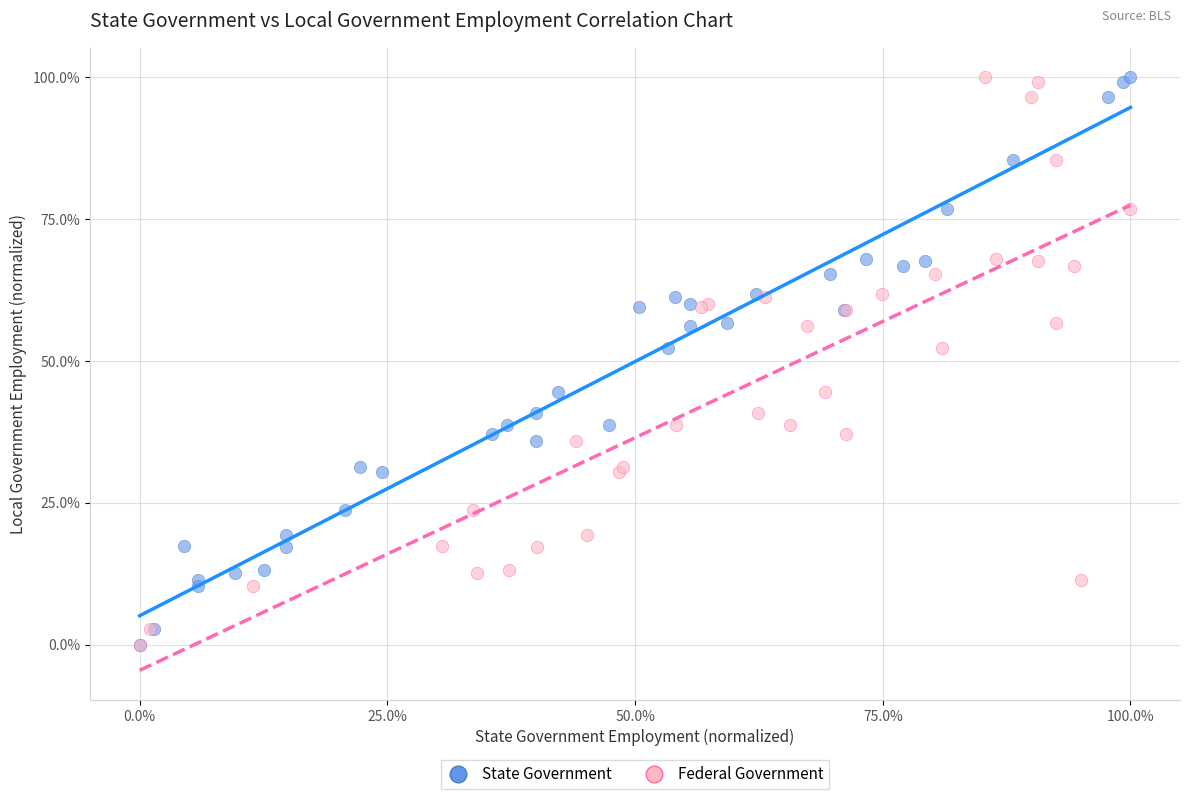

What are all the series names shown in the legend?

State Government, Federal Government